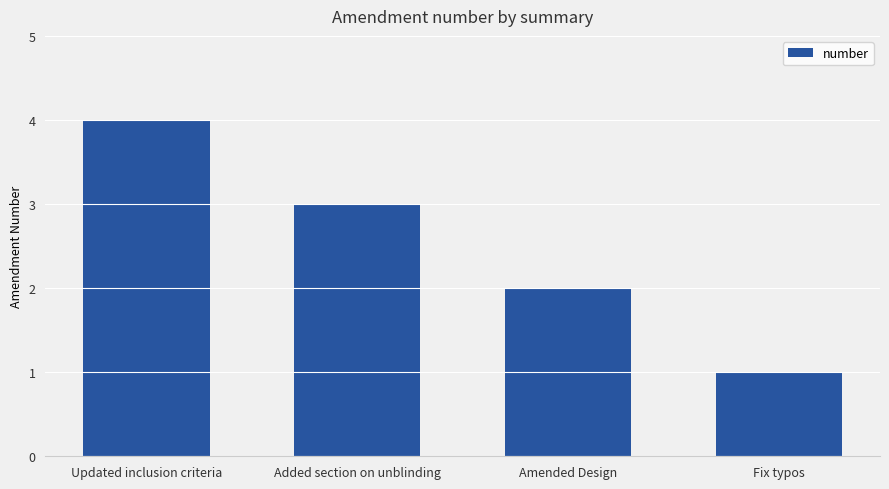

What is the maximum value shown in the chart?

4